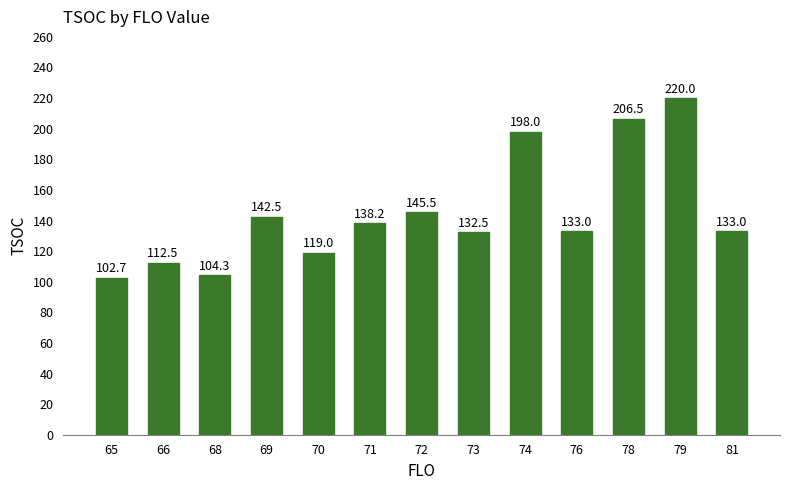

Between 74 and 71, which is larger?

74